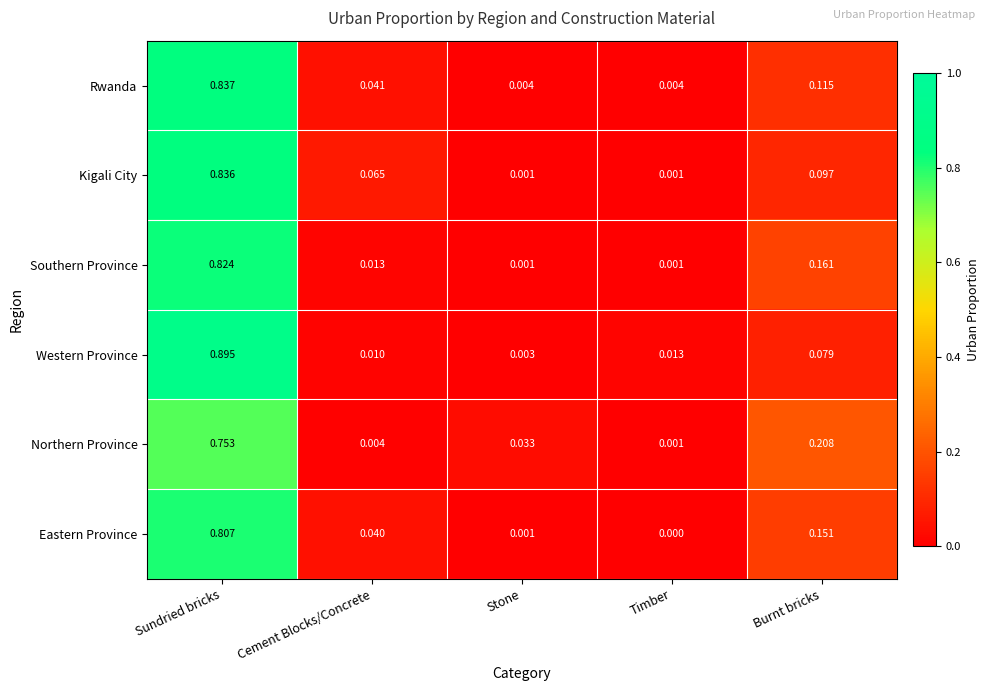

Which series has the largest range (max minus min)?

Western Province